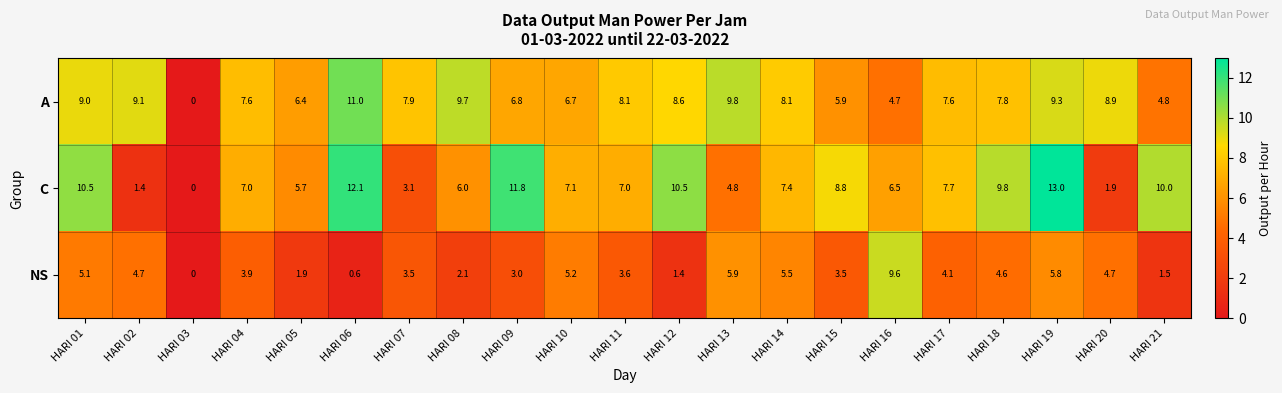

At which label does C reach its minimum?

HARI 03